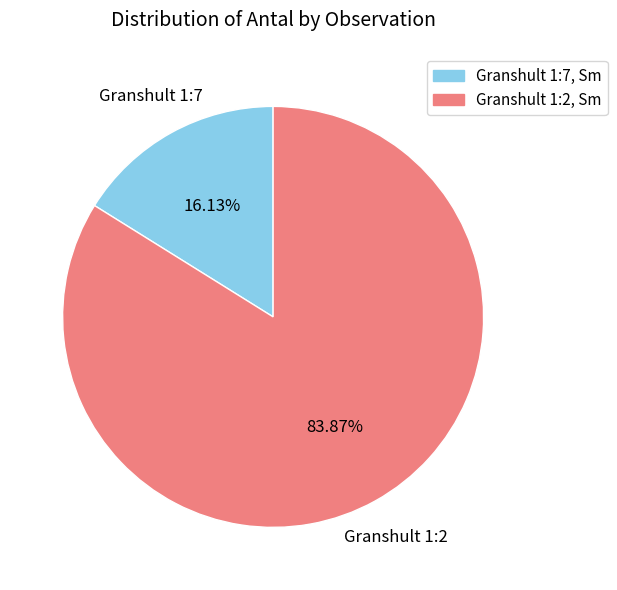

Is there any slice that represents more than half of the pie?

Yes